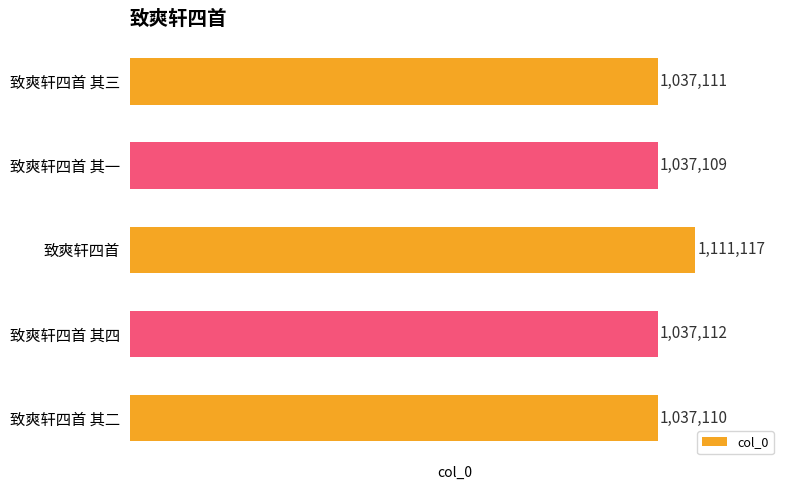

Are the bars grouped side by side (vs. stacked)?

No